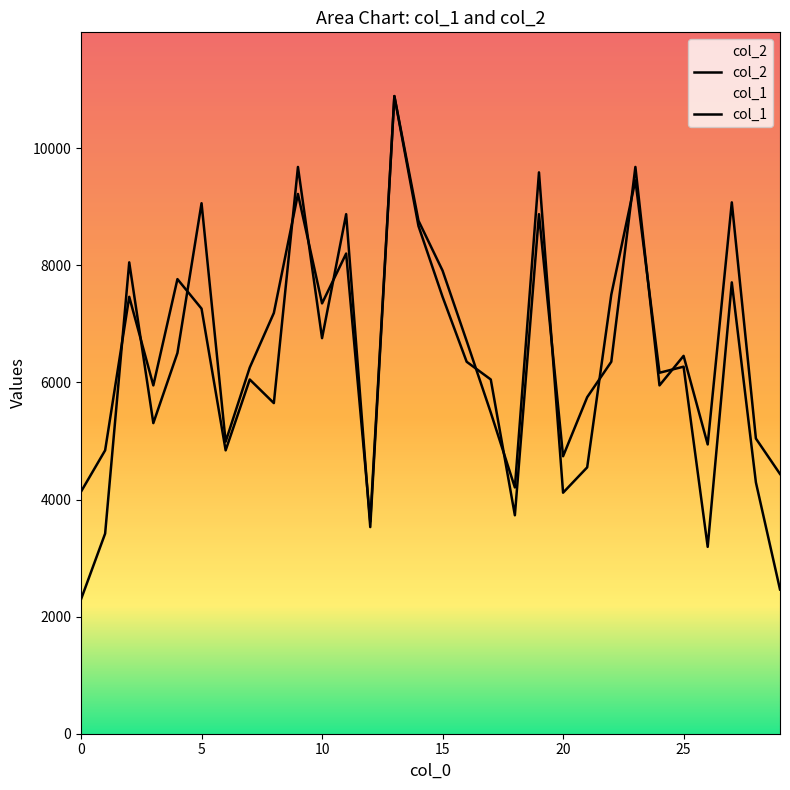

How many values in the col_2 series exceed 6504?

14